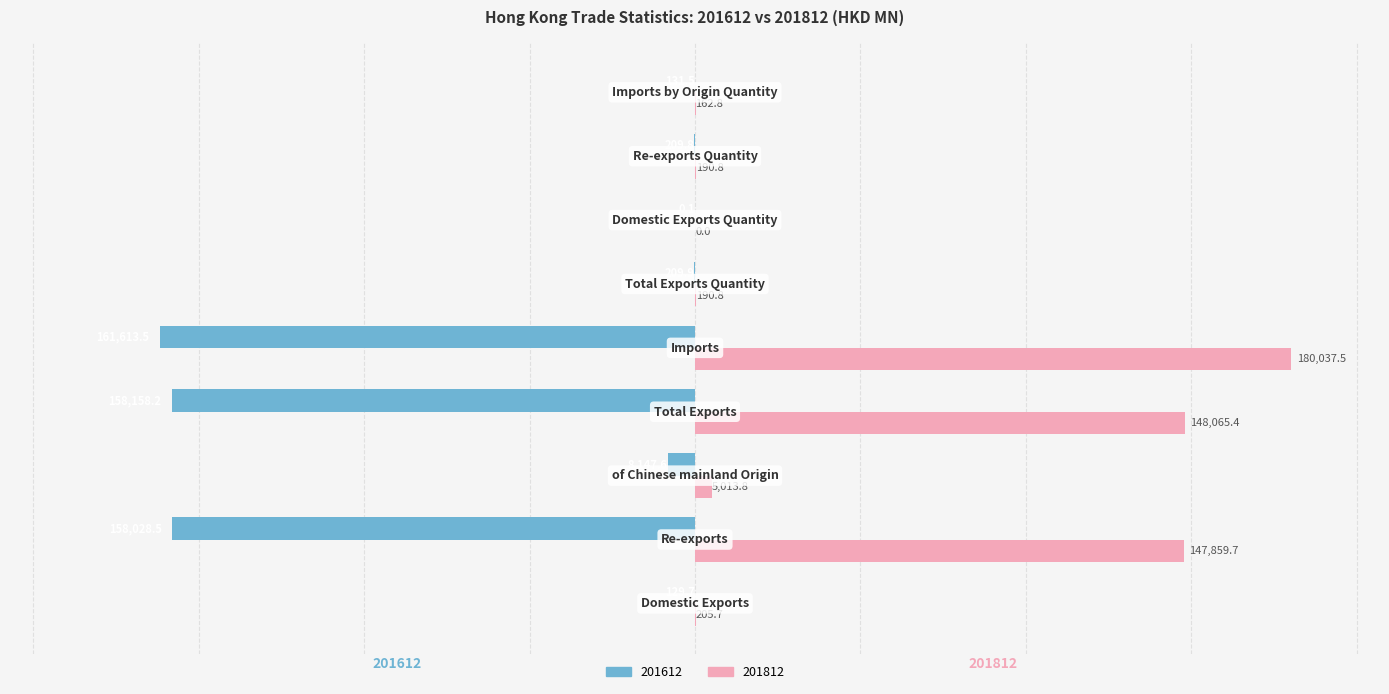

At which category is the sum across all series the highest?

Imports